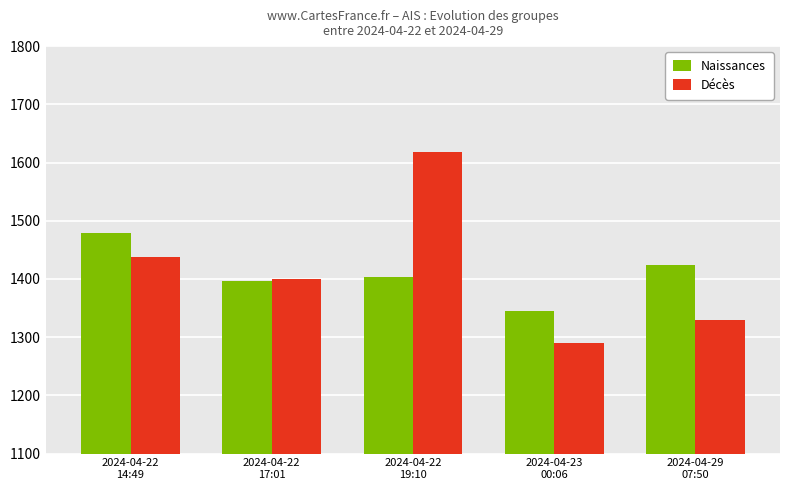

What is the difference between the maximum and minimum values in the Naissances series?

134